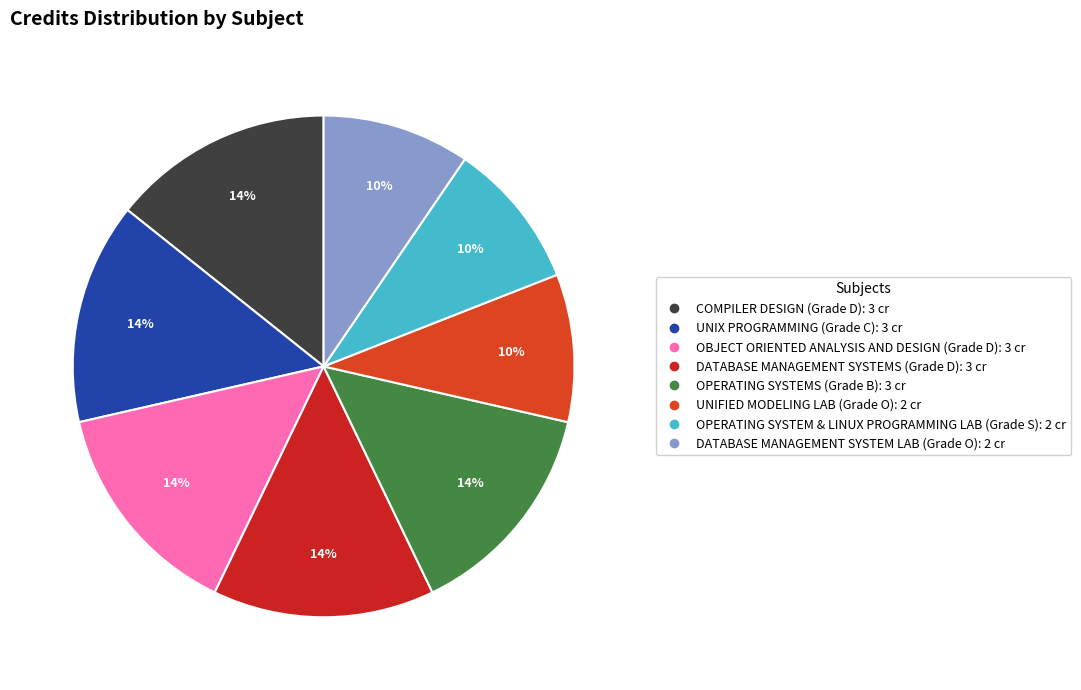

To the nearest percent, what is the difference between the OBJECT ORIENTED ANALYSIS AND DESIGN and OPERATING SYSTEM & LINUX PROGRAMMING LAB slice percentages?

5%